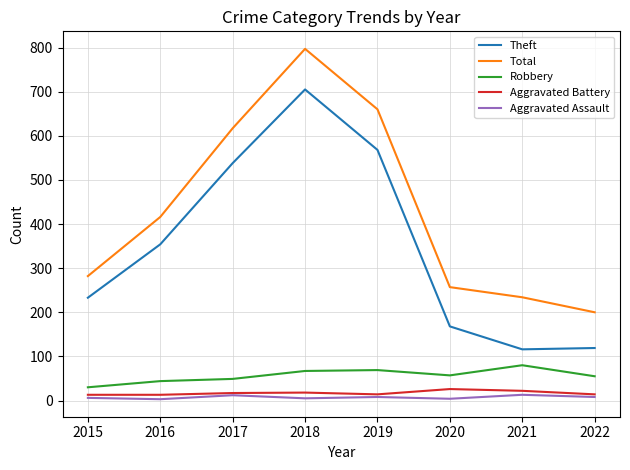

What is the maximum value shown in the chart?

797